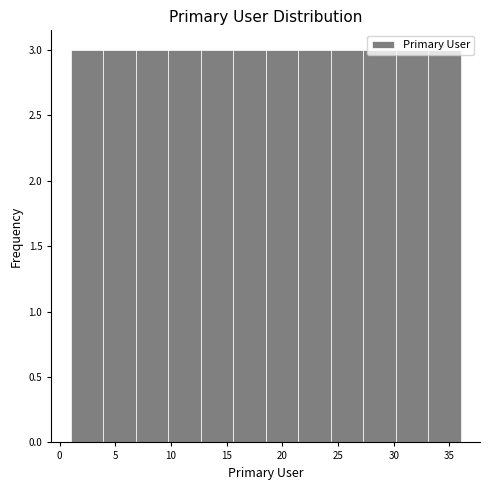

How tall is the bar that spans 30.0 to 33.0 on the x-axis? Neither the bar edges nor the heights are printed on the chart, so give them approximately, as read against the axes.

3